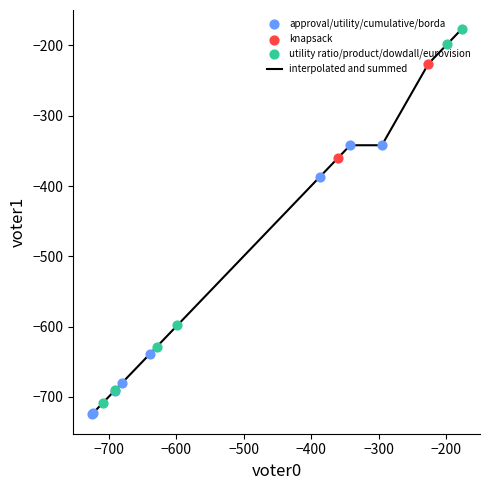

What is the smallest value displayed?

-725